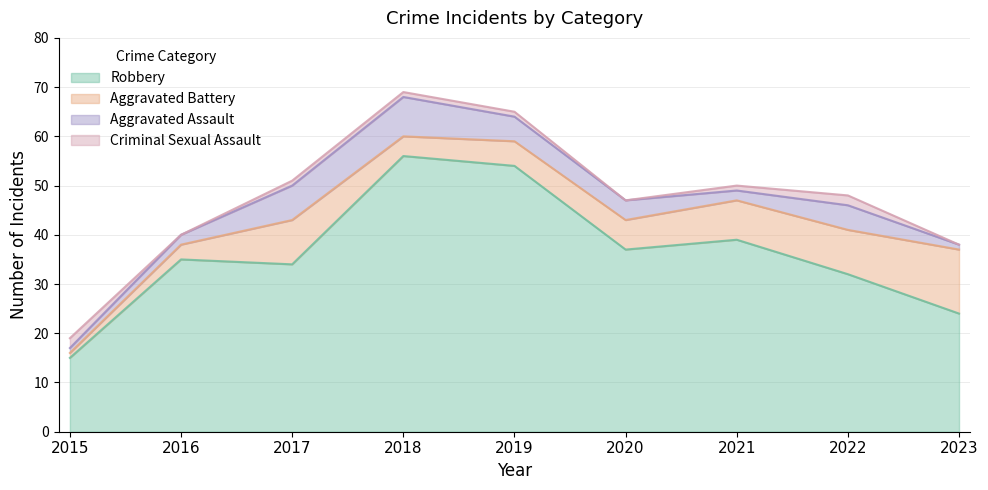

How many categories are shown in the chart?

9